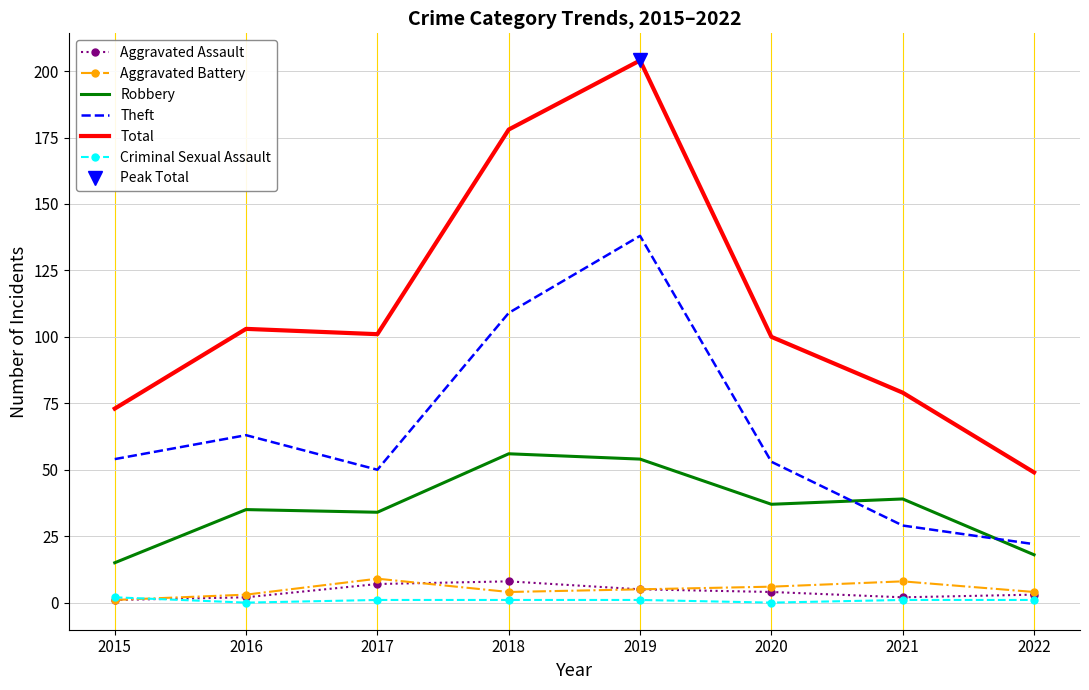

List the labels in order of Robbery value, largest first.

2018, 2019, 2021, 2020, 2016, 2017, 2022, 2015